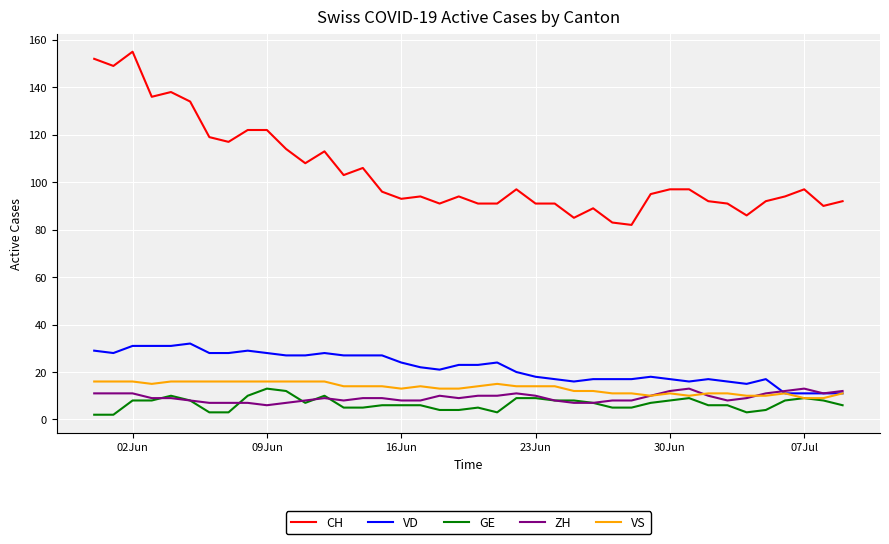

How many lines are shown in the chart?

5